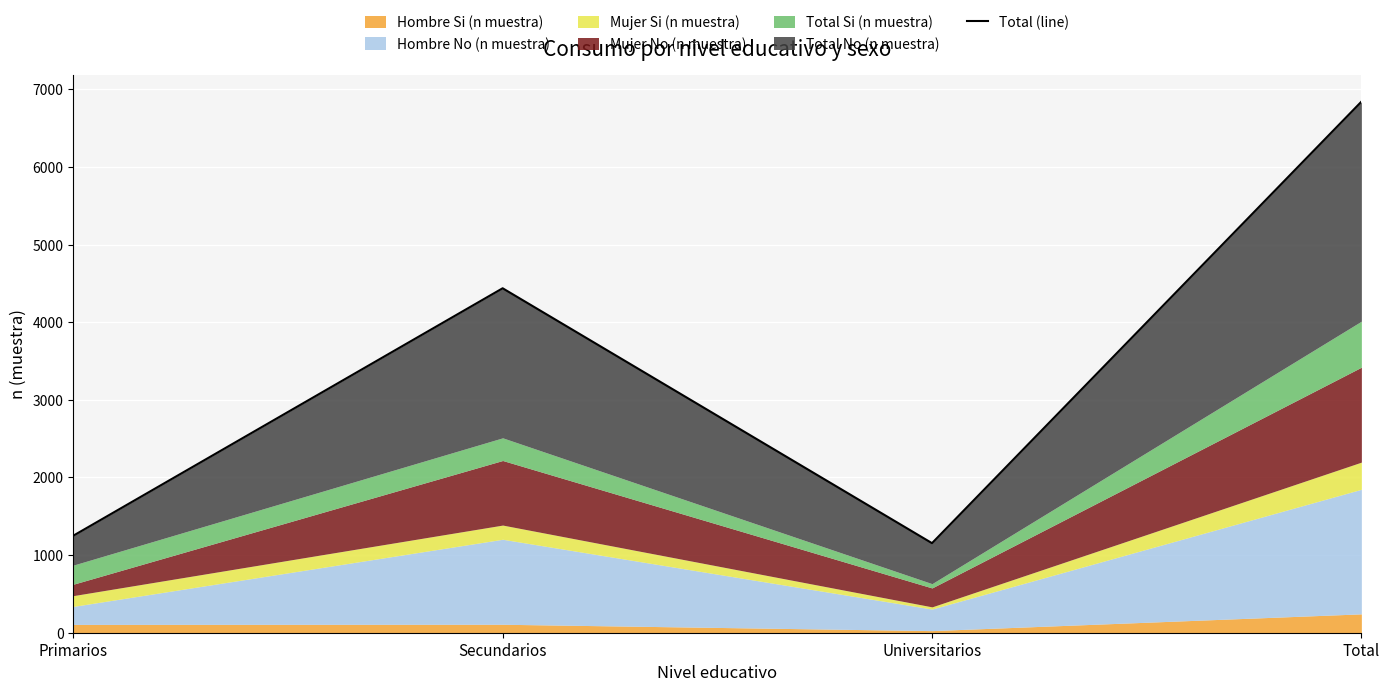

What is the label of the 4th point from the right?

Primarios